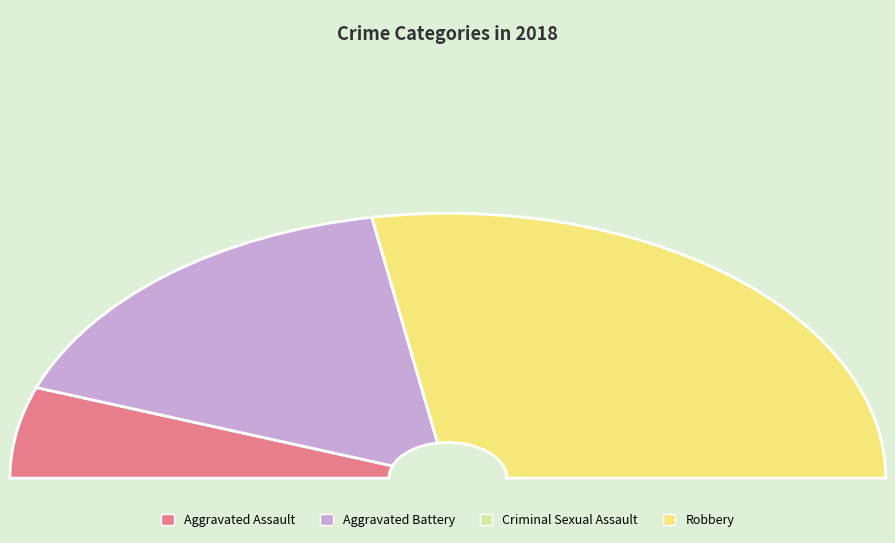

What is the largest slice in the pie chart?

Robbery